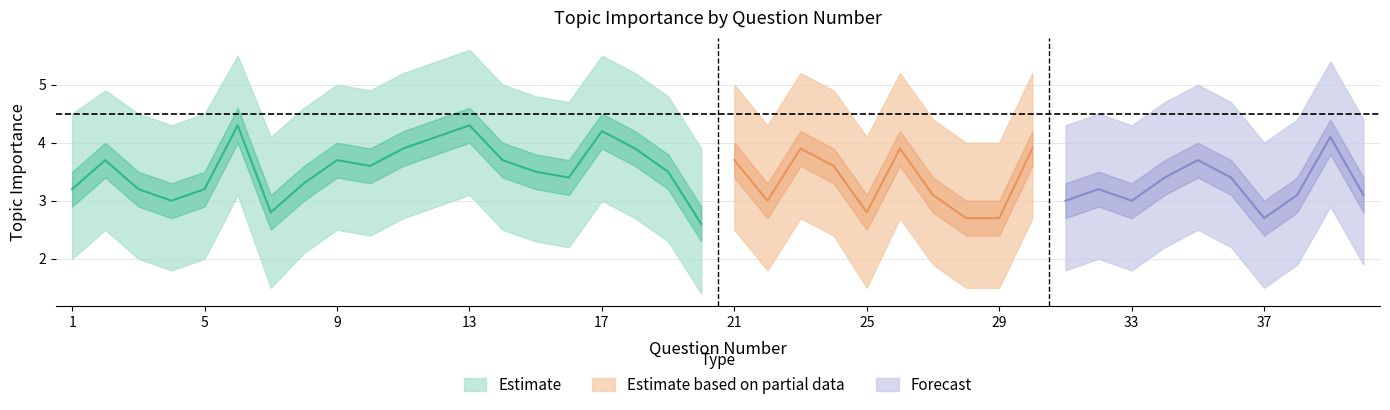

What is the value of the Topic Importance point at the 7th from the left?

2.8